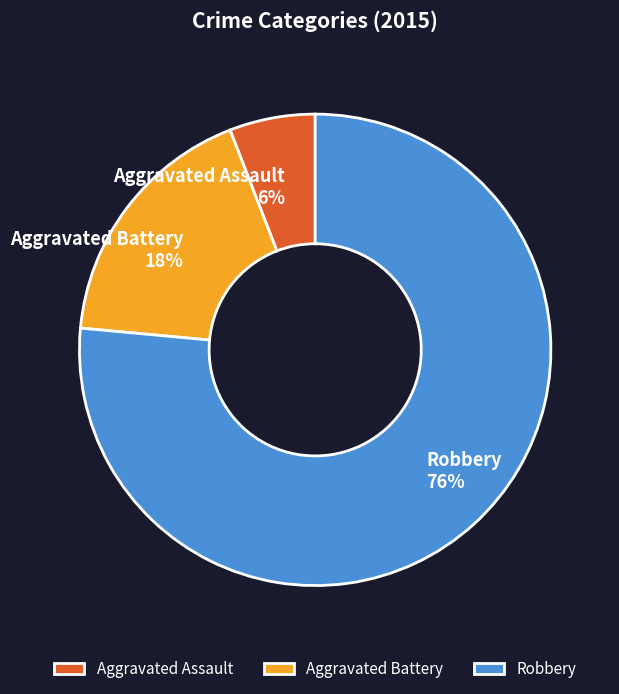

Which category has the smallest portion of the pie?

Aggravated Assault